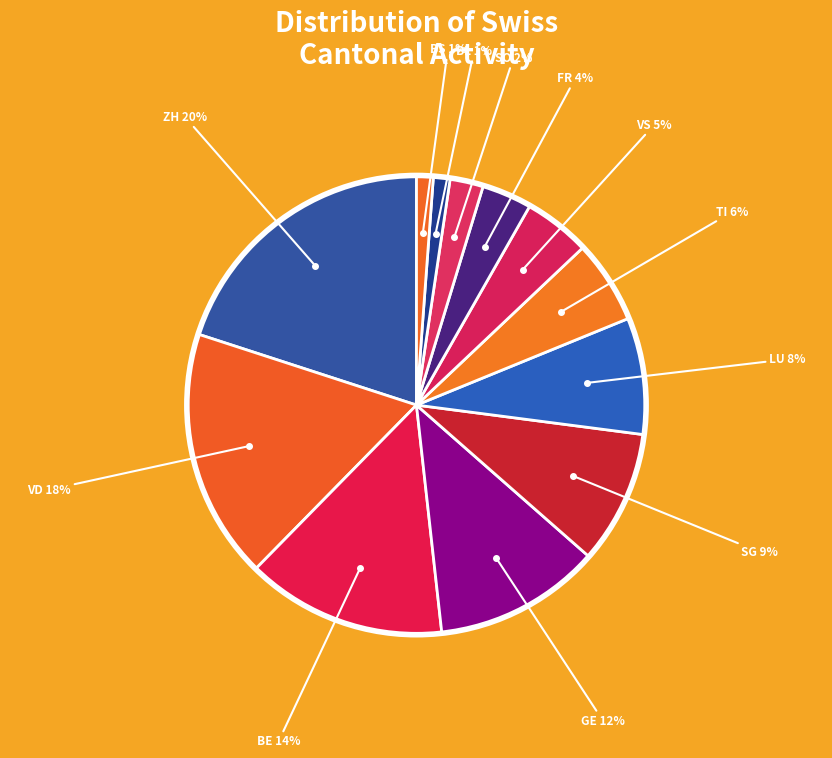

How many segments does this pie chart have?

12